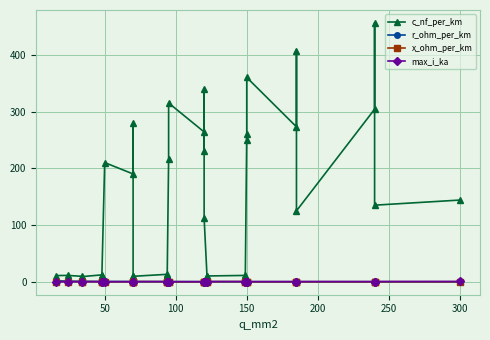

True or false: x_ohm_per_km and max_i_ka cross at least once.

True